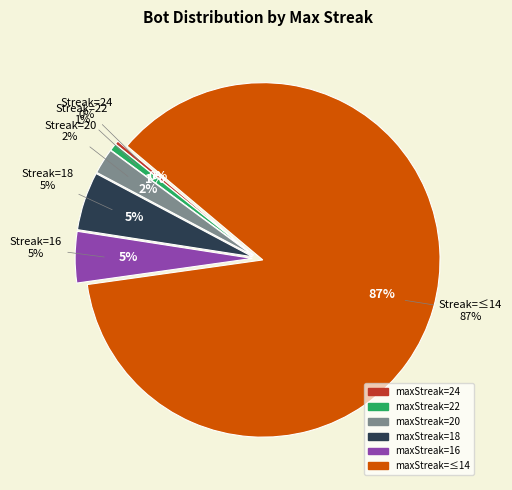

Combined, do maxStreak=16 and maxStreak=18 account for over 50%?

No